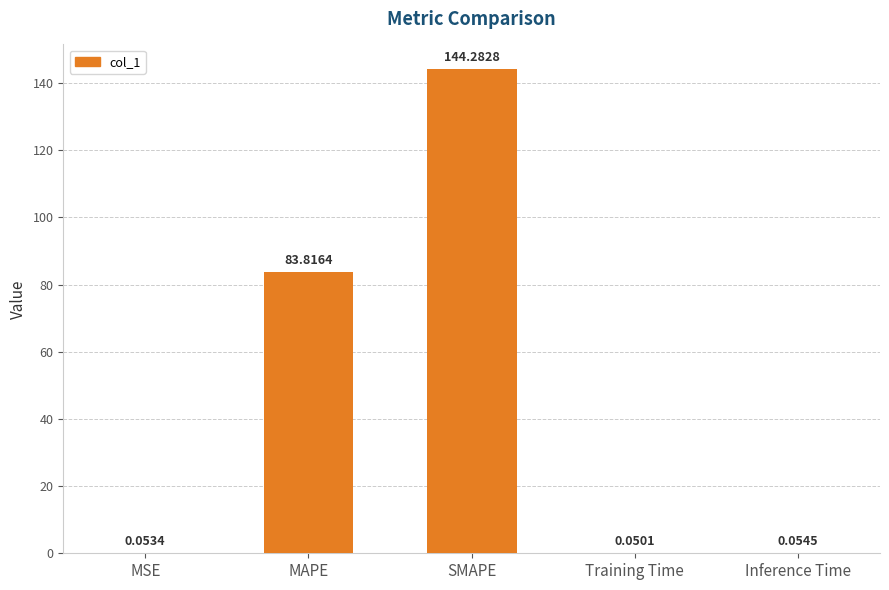

At which label is the value closest to 72?

MAPE